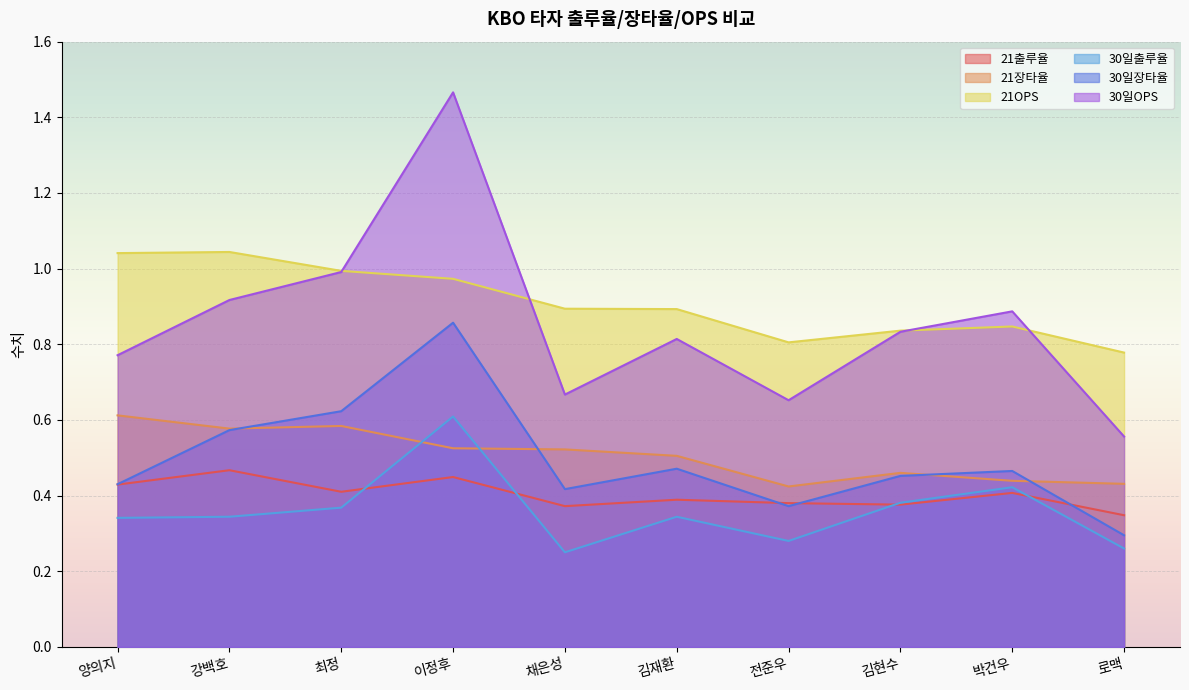

How many interior local valleys does the 30일출루율 series have?

2